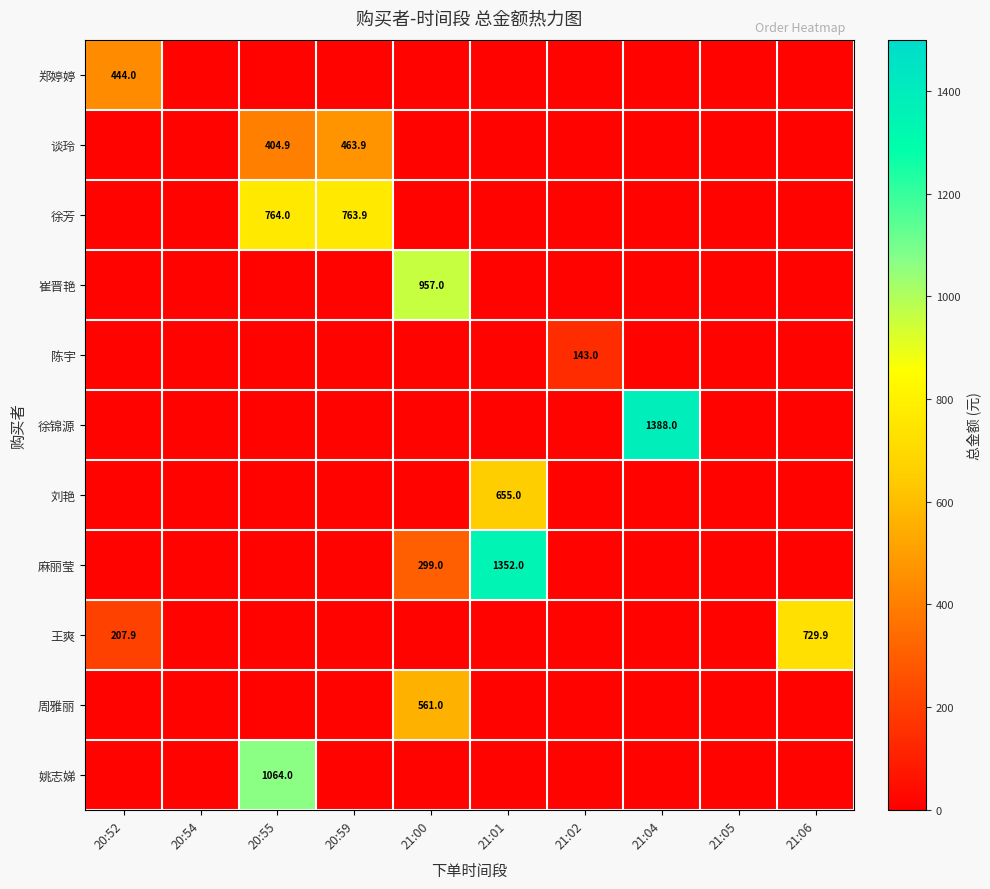

What is the minimum value shown in the chart?

143.0